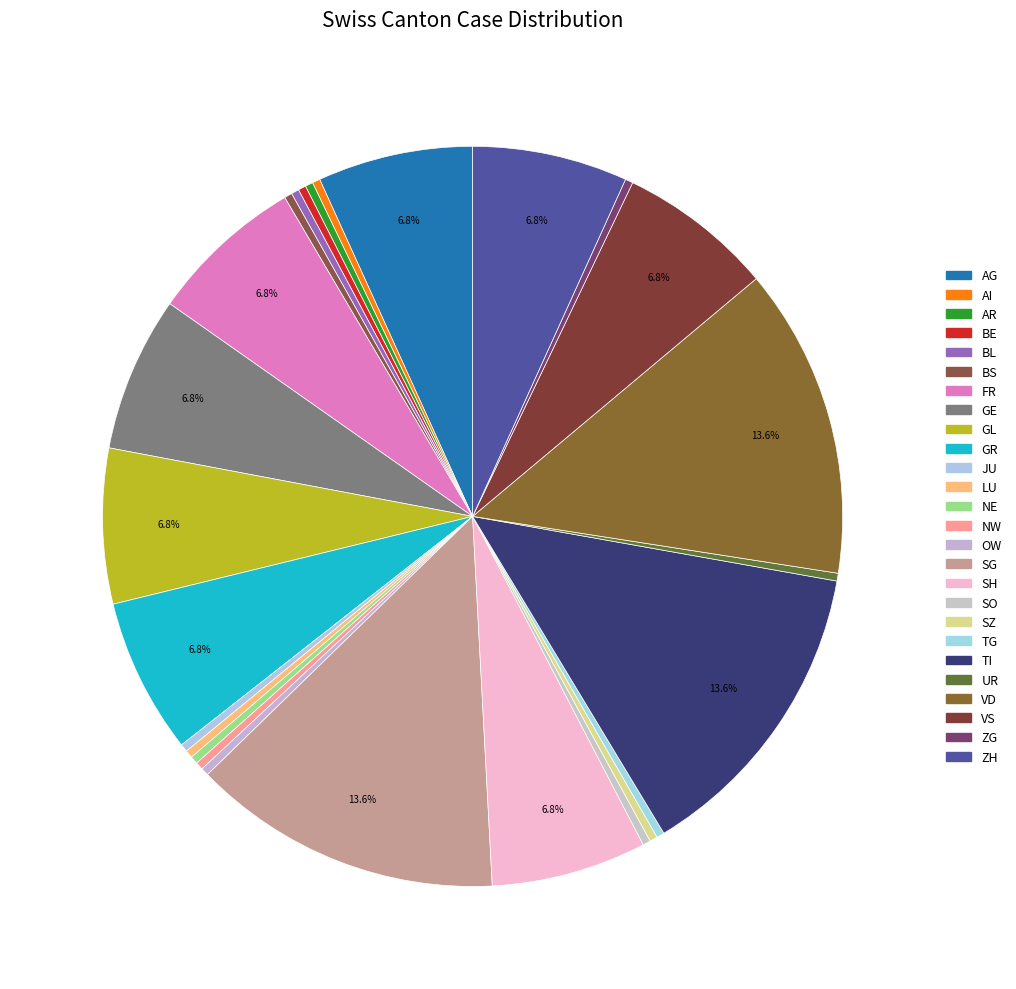

Is it true that FR is 7% of the pie?

True